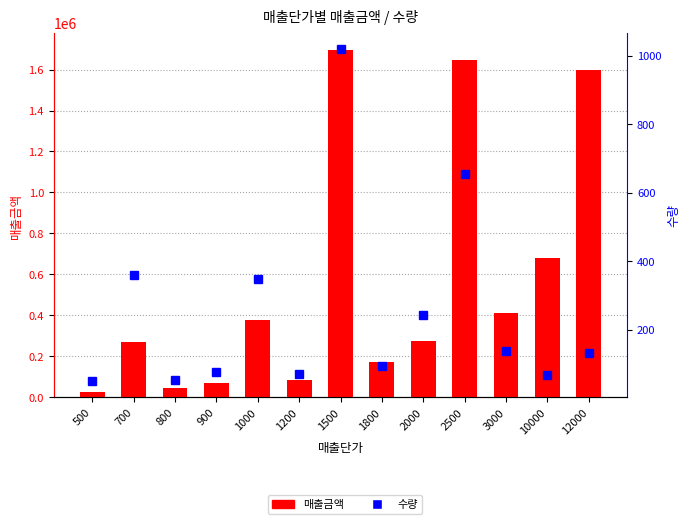

Reading left to right, extract all data points from this chart.

매출금액: 25500	268300	44000	68400	379500	85200	1695000	171000	274000	1648500	414000	680000	1596000
수량: 51	361	55	76	349	71	1019	95	244	656	138	68	133